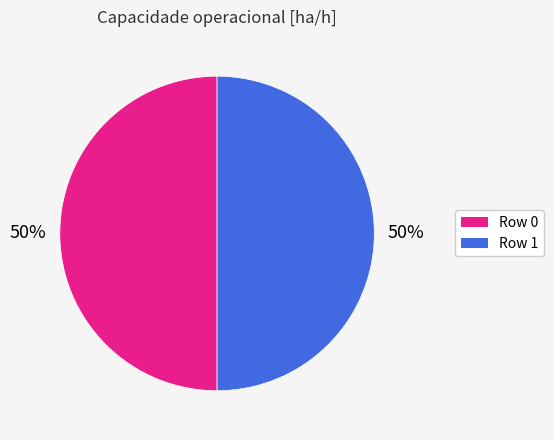

How many slices are in this pie chart?

2